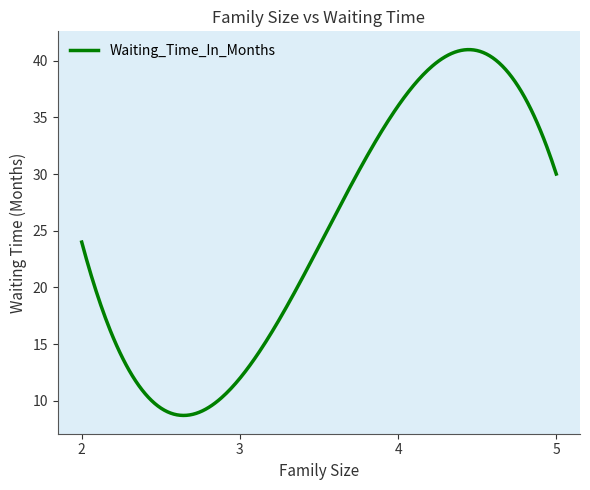

What is the maximum value shown in the chart?

41.0